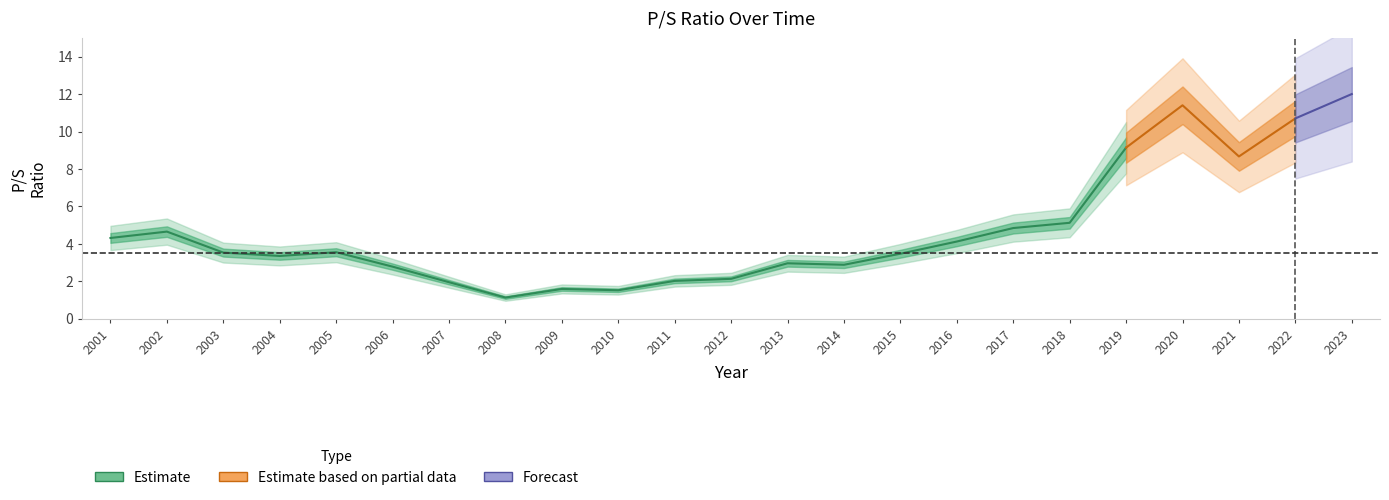

List the labels in order of value, smallest first.

2008, 2010, 2009, 2007, 2011, 2012, 2006, 2014, 2013, 2004, 2015, 2003, 2005, 2016, 2001, 2002, 2017, 2018, 2021, 2019, 2022, 2020, 2023